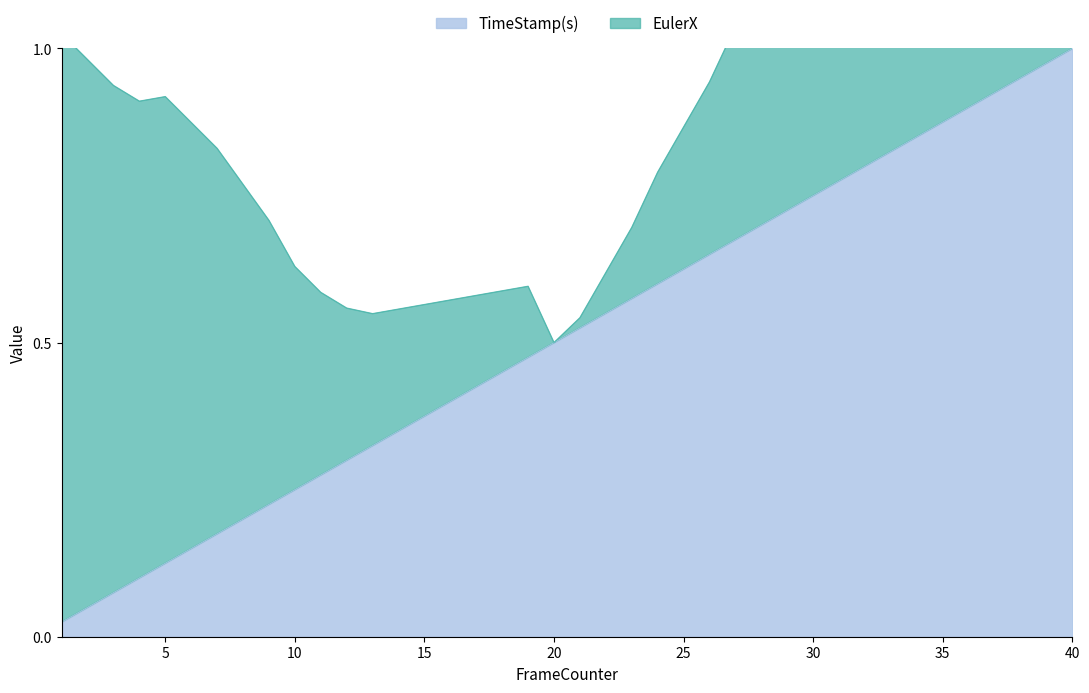

What is the average value?

0.5